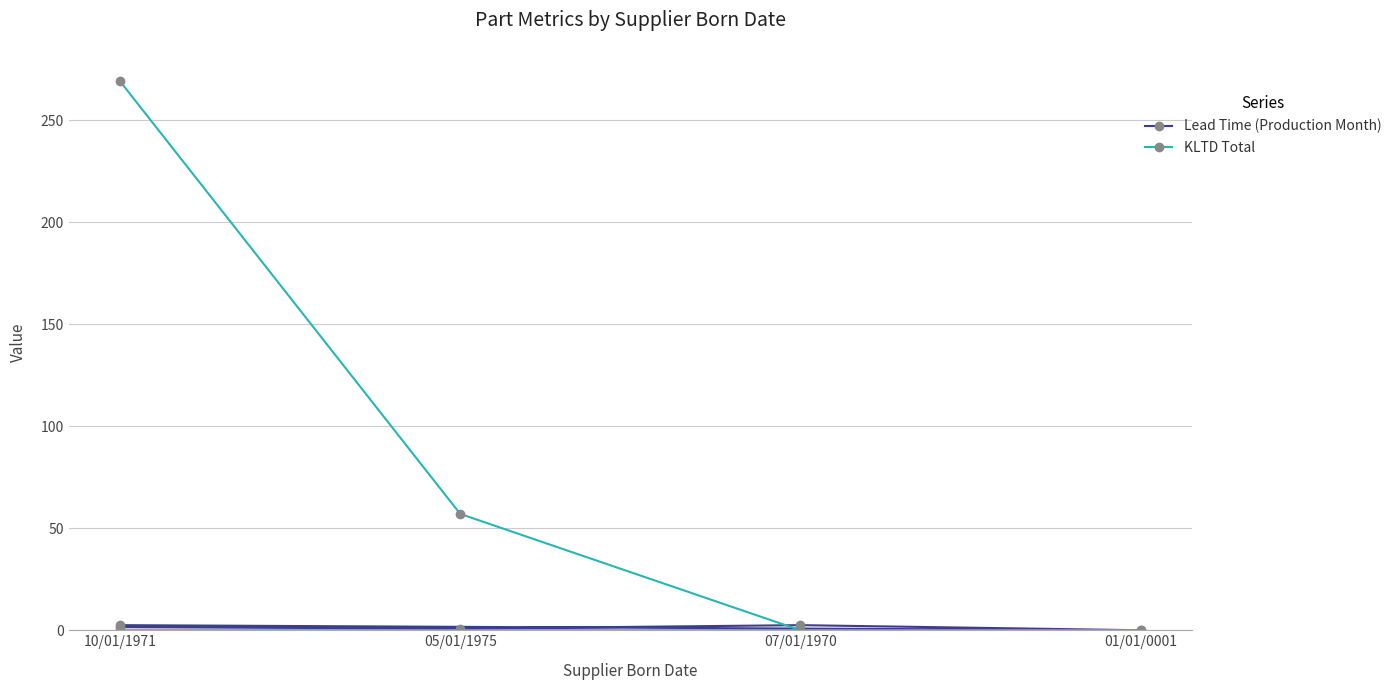

How many lines are shown in the chart?

2